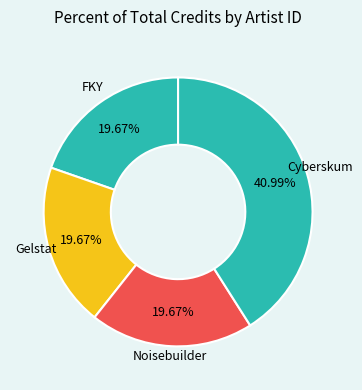

Count the number of slices in the pie.

4